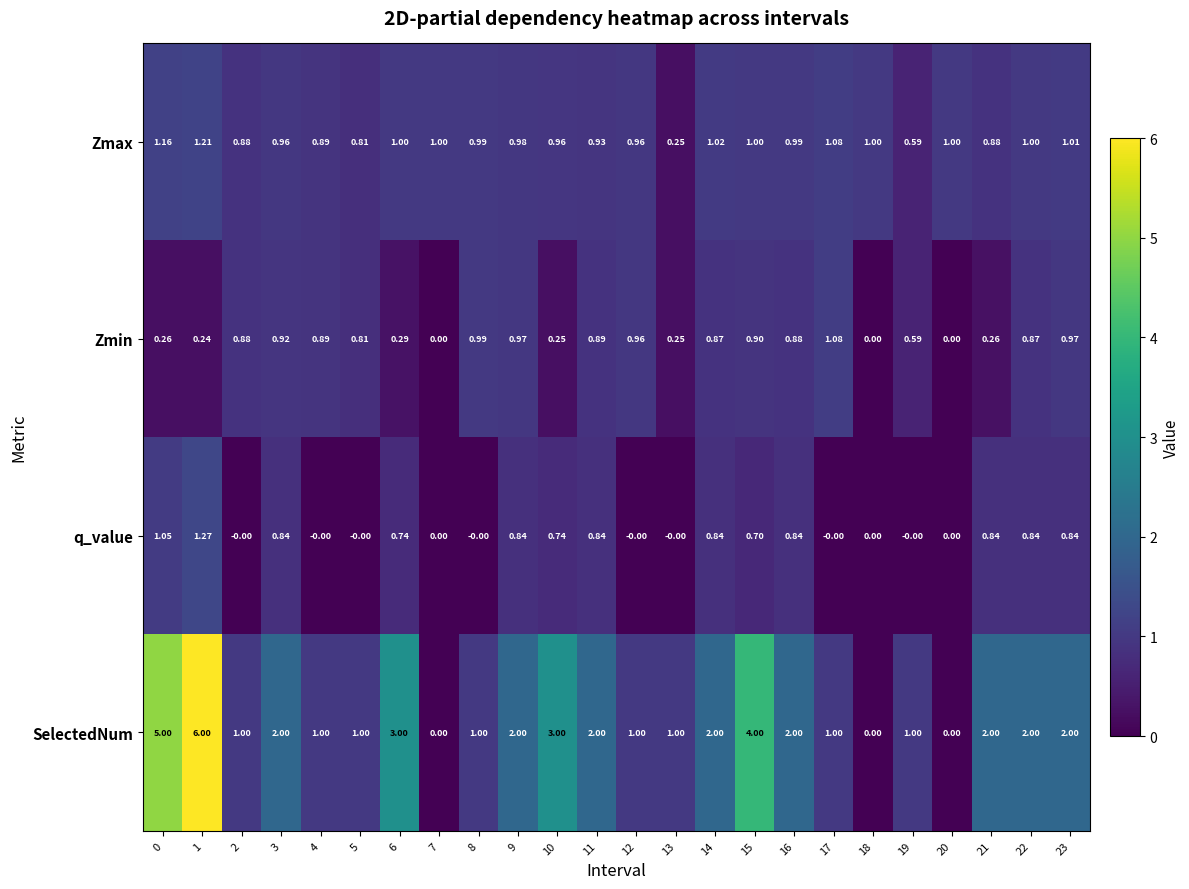

List the series in order of their peak value, highest first.

SelectedNum, q_value, Zmax, Zmin